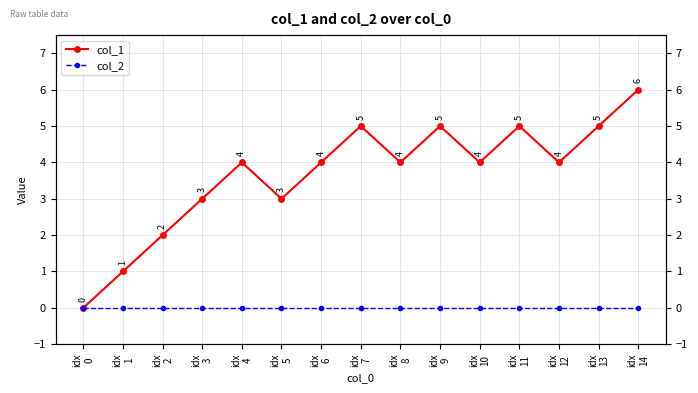

Read the col_1 value at idx
10.

4